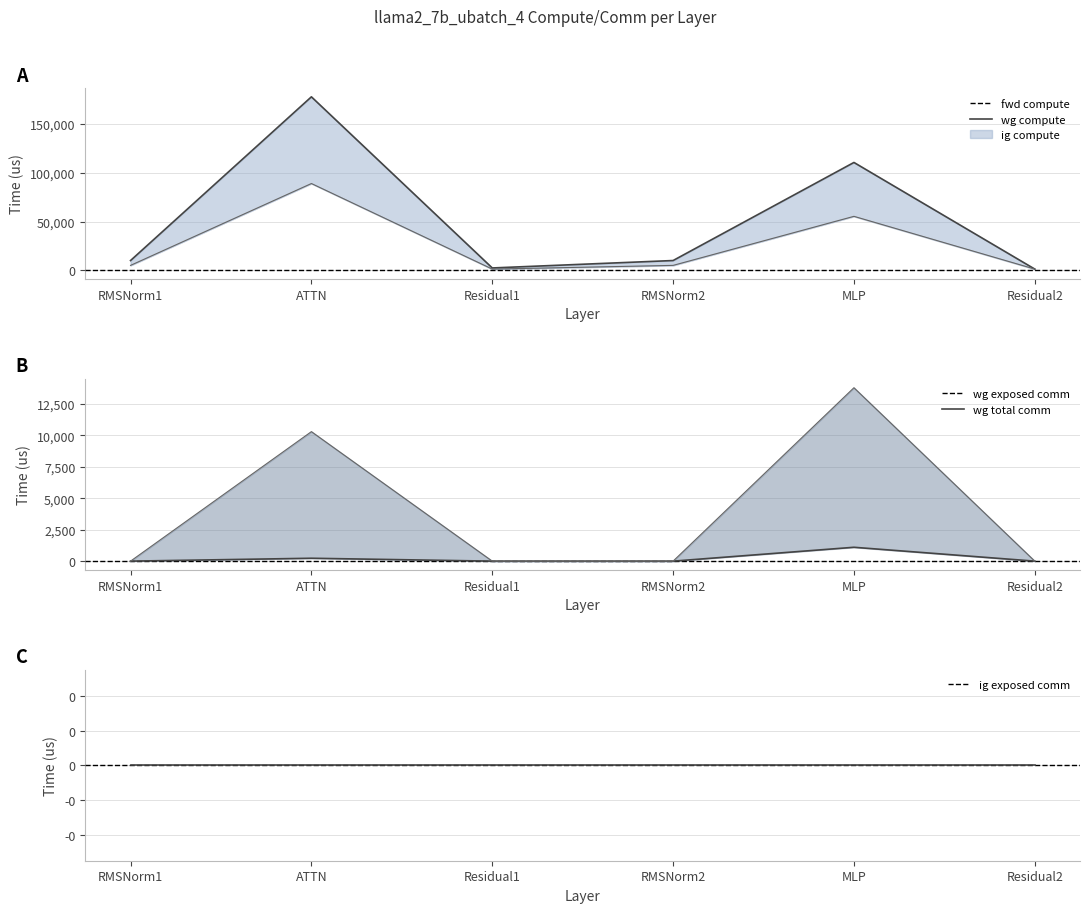

Reading left to right, transcribe all the data shown in this chart.

fwd compute: 9964.3	178046.4	2344.7	9964.3	110660.5	1172.4
wg compute_line: 4982.1	89023.2	1172.4	4982.1	55330.3	1172.4
wg exposed comm: 0.0	230.6	0.0	0.0	1103.5	0.0
wg total comm_line: 0.0	10306.8	0.0	0.0	13800.3	0.0
ig exposed comm: 0.0	0.0	0.0	0.0	0.0	0.0